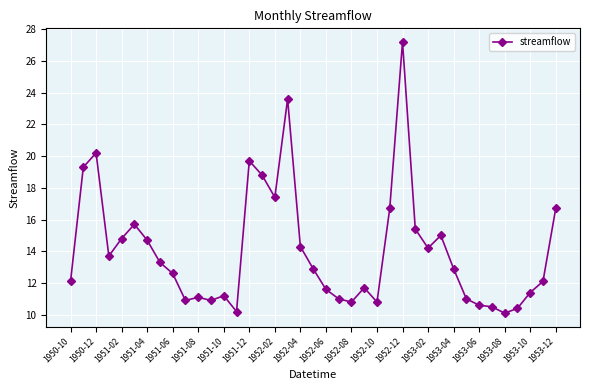

What is the sum of all values?

547.5